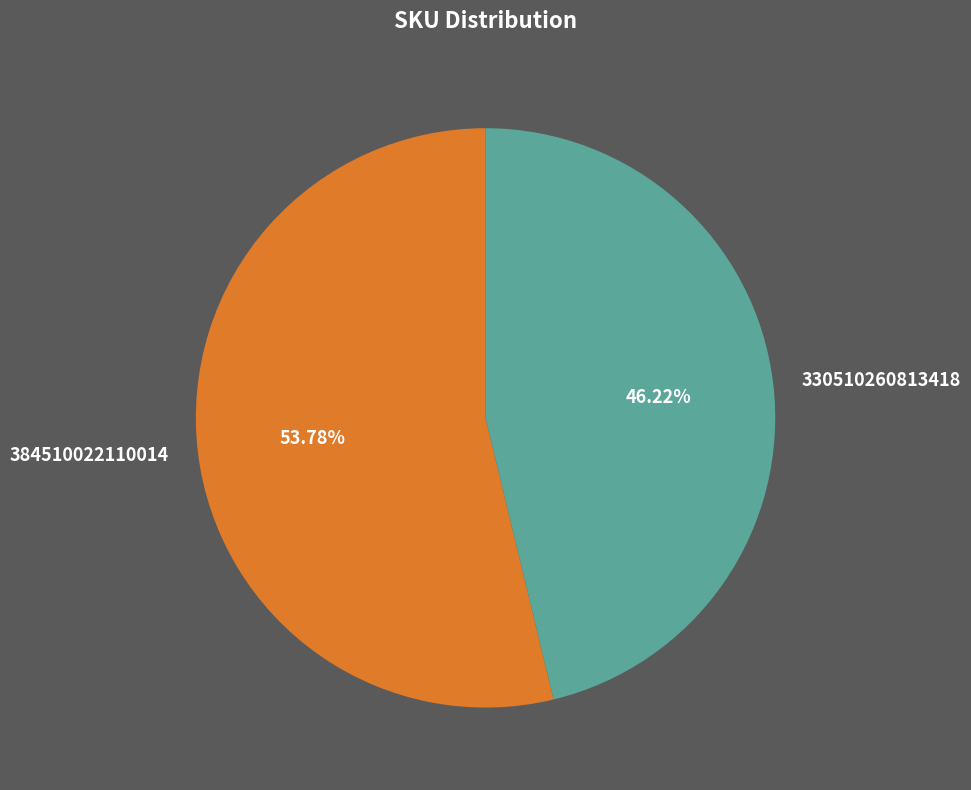

Between 330510260813418 and 384510022110014, which is larger?

384510022110014